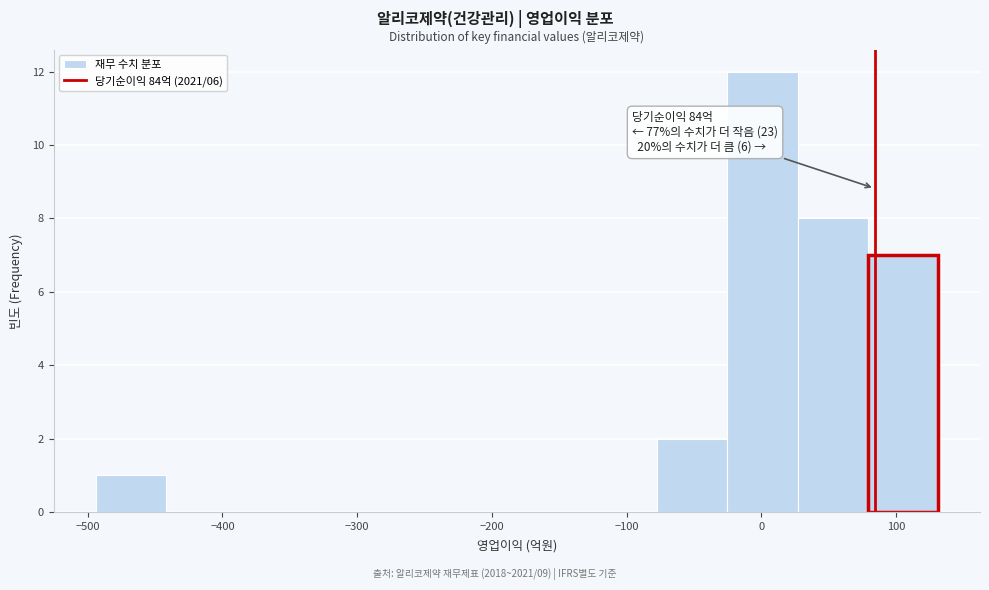

Which range on the x-axis has the tallest bar?

-30 to 30